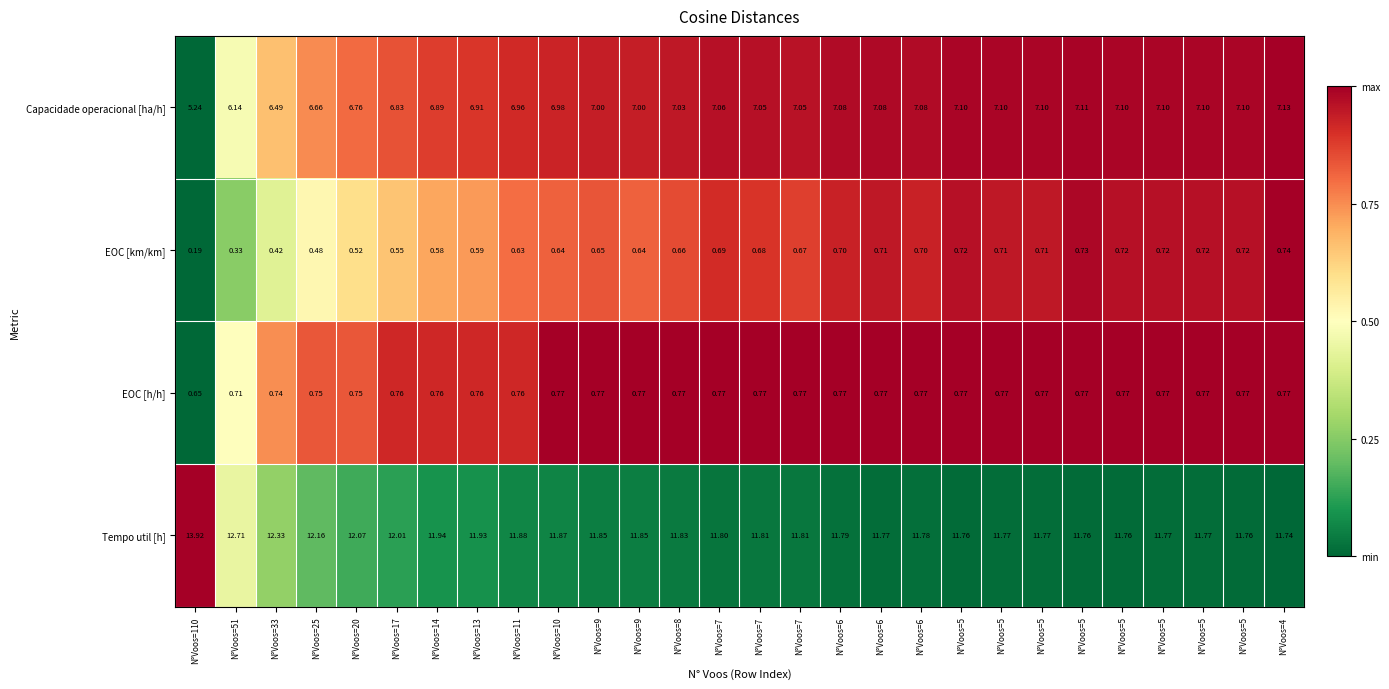

Reading left to right, what are all the values shown in this chart?

Capacidade operacional [ha/h]: N°Voos=110=5.2	N°Voos=51=6.1	N°Voos=33=6.5	N°Voos=25=6.7	N°Voos=20=6.8	N°Voos=17=6.8	N°Voos=14=6.9	N°Voos=13=6.9	N°Voos=11=7.0	N°Voos=10=7.0	N°Voos=9=7.0	N°Voos=9=7.0	N°Voos=8=7.0	N°Voos=7=7.1	N°Voos=7=7.0	N°Voos=7=7.0	N°Voos=6=7.1	N°Voos=6=7.1	N°Voos=6=7.1	N°Voos=5=7.1	N°Voos=5=7.1	N°Voos=5=7.1	N°Voos=5=7.1	N°Voos=5=7.1	N°Voos=5=7.1	N°Voos=5=7.1	N°Voos=5=7.1	N°Voos=4=7.1
EOC [km/km]: N°Voos=110=0.2	N°Voos=51=0.3	N°Voos=33=0.4	N°Voos=25=0.5	N°Voos=20=0.5	N°Voos=17=0.6	N°Voos=14=0.6	N°Voos=13=0.6	N°Voos=11=0.6	N°Voos=10=0.6	N°Voos=9=0.7	N°Voos=9=0.6	N°Voos=8=0.7	N°Voos=7=0.7	N°Voos=7=0.7	N°Voos=7=0.7	N°Voos=6=0.7	N°Voos=6=0.7	N°Voos=6=0.7	N°Voos=5=0.7	N°Voos=5=0.7	N°Voos=5=0.7	N°Voos=5=0.7	N°Voos=5=0.7	N°Voos=5=0.7	N°Voos=5=0.7	N°Voos=5=0.7	N°Voos=4=0.7
EOC [h/h]: N°Voos=110=0.7	N°Voos=51=0.7	N°Voos=33=0.7	N°Voos=25=0.8	N°Voos=20=0.8	N°Voos=17=0.8	N°Voos=14=0.8	N°Voos=13=0.8	N°Voos=11=0.8	N°Voos=10=0.8	N°Voos=9=0.8	N°Voos=9=0.8	N°Voos=8=0.8	N°Voos=7=0.8	N°Voos=7=0.8	N°Voos=7=0.8	N°Voos=6=0.8	N°Voos=6=0.8	N°Voos=6=0.8	N°Voos=5=0.8	N°Voos=5=0.8	N°Voos=5=0.8	N°Voos=5=0.8	N°Voos=5=0.8	N°Voos=5=0.8	N°Voos=5=0.8	N°Voos=5=0.8	N°Voos=4=0.8
Tempo util [h]: N°Voos=110=13.9	N°Voos=51=12.7	N°Voos=33=12.3	N°Voos=25=12.2	N°Voos=20=12.1	N°Voos=17=12.0	N°Voos=14=11.9	N°Voos=13=11.9	N°Voos=11=11.9	N°Voos=10=11.9	N°Voos=9=11.8	N°Voos=9=11.8	N°Voos=8=11.8	N°Voos=7=11.8	N°Voos=7=11.8	N°Voos=7=11.8	N°Voos=6=11.8	N°Voos=6=11.8	N°Voos=6=11.8	N°Voos=5=11.8	N°Voos=5=11.8	N°Voos=5=11.8	N°Voos=5=11.8	N°Voos=5=11.8	N°Voos=5=11.8	N°Voos=5=11.8	N°Voos=5=11.8	N°Voos=4=11.7